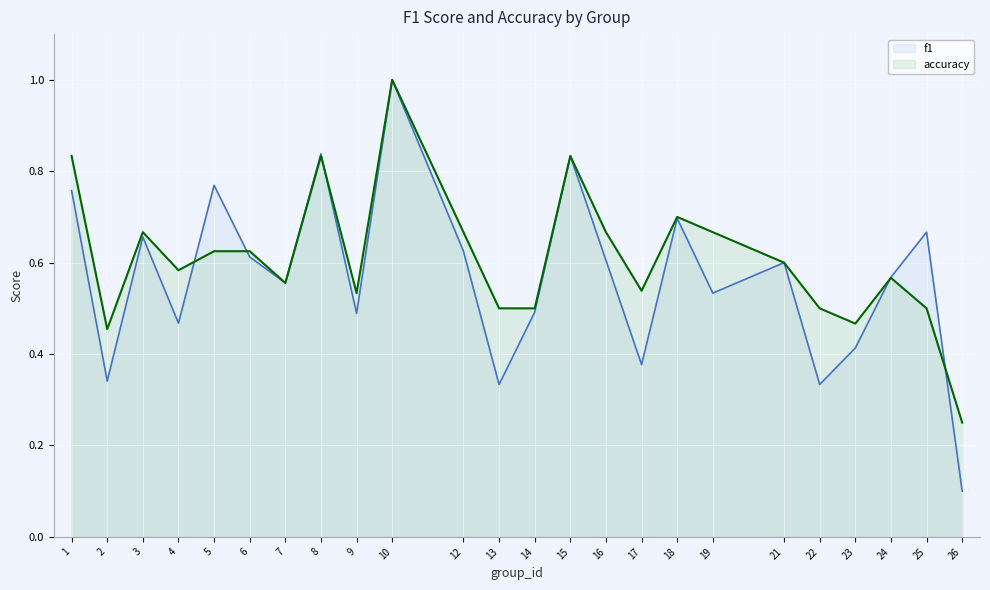

How many lines are shown in the chart?

2